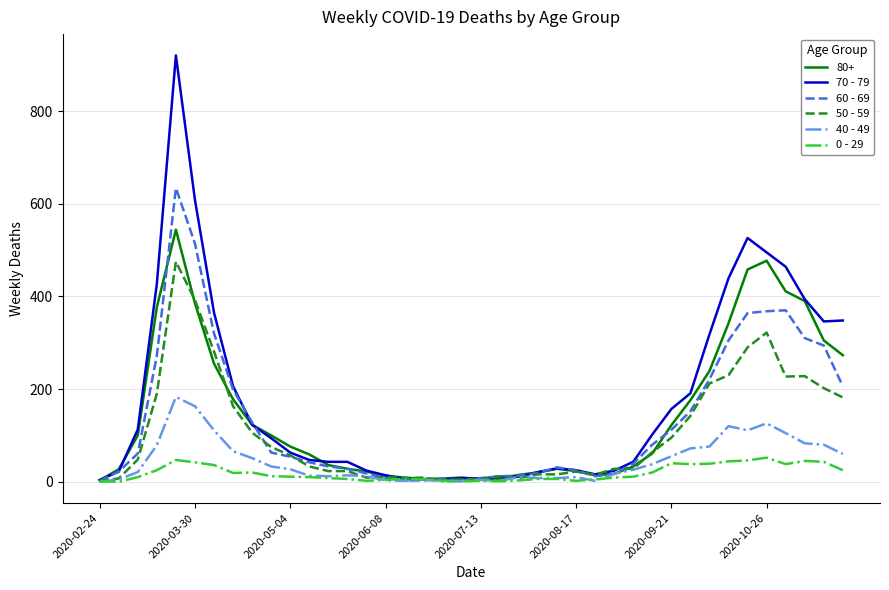

What is the greatest value displayed?

920